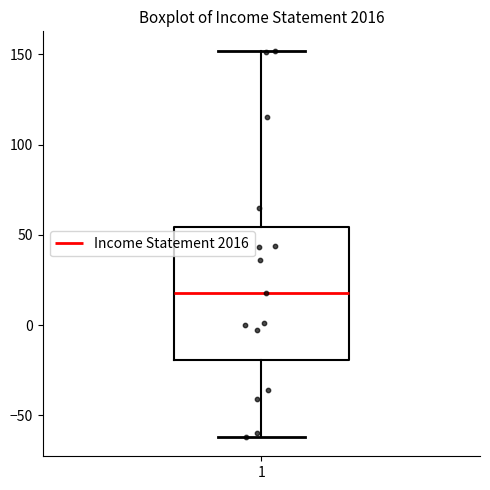

Transcribe this box plot: give where the median line is, the range the box spans, and where the two whiskers end, as read against the y-axis. The values are not printed on the chart, so give them approximately, as read against the axis.

median 20, box -20 to 55, whiskers -60 to 150